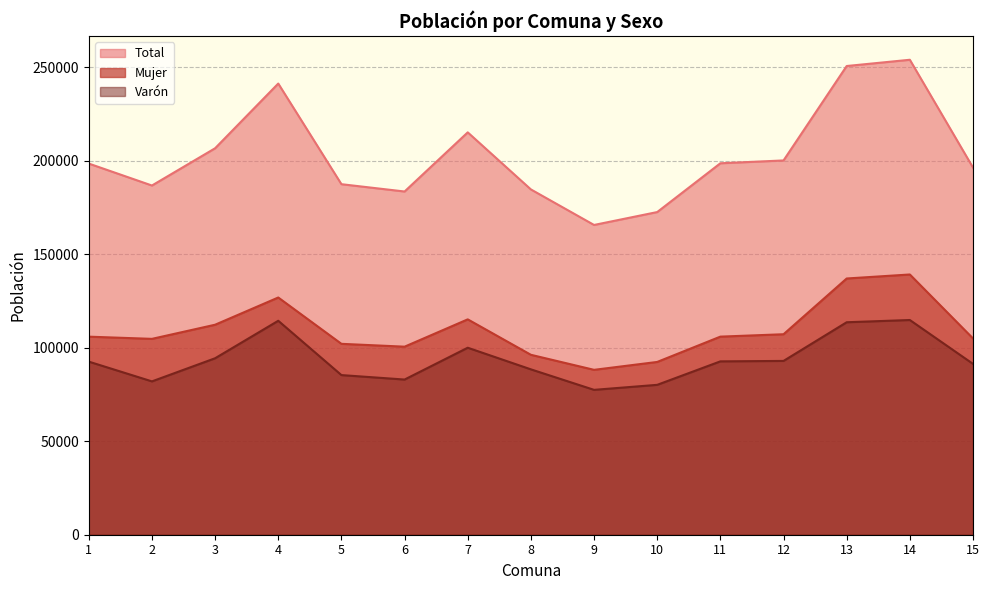

At which category does the chart reach its minimum across all series?

9